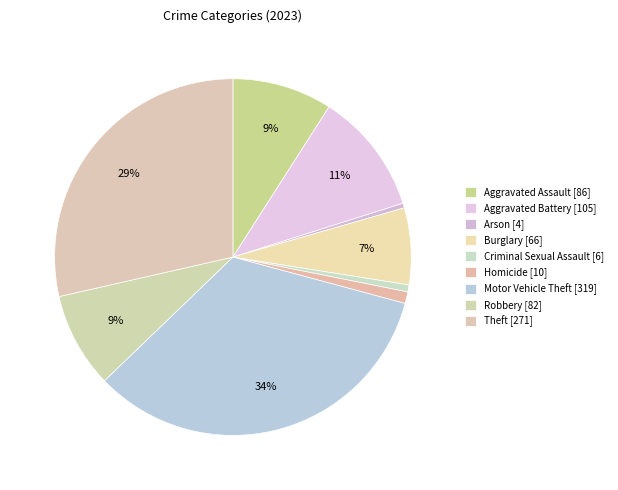

What percentage is the Criminal Sexual Assault slice, to the nearest percent?

1%